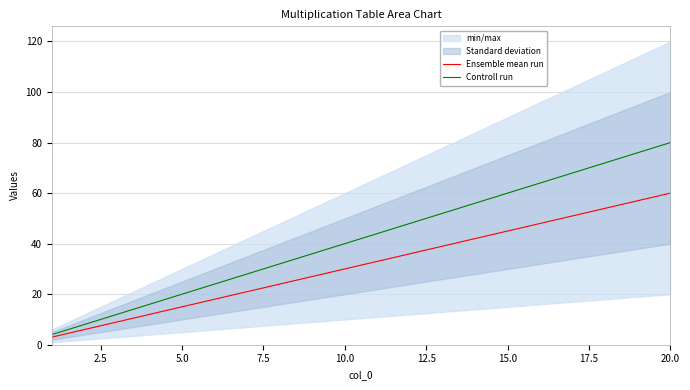

At 16, list the series in order from largest to smallest.

Controll run, Ensemble mean run